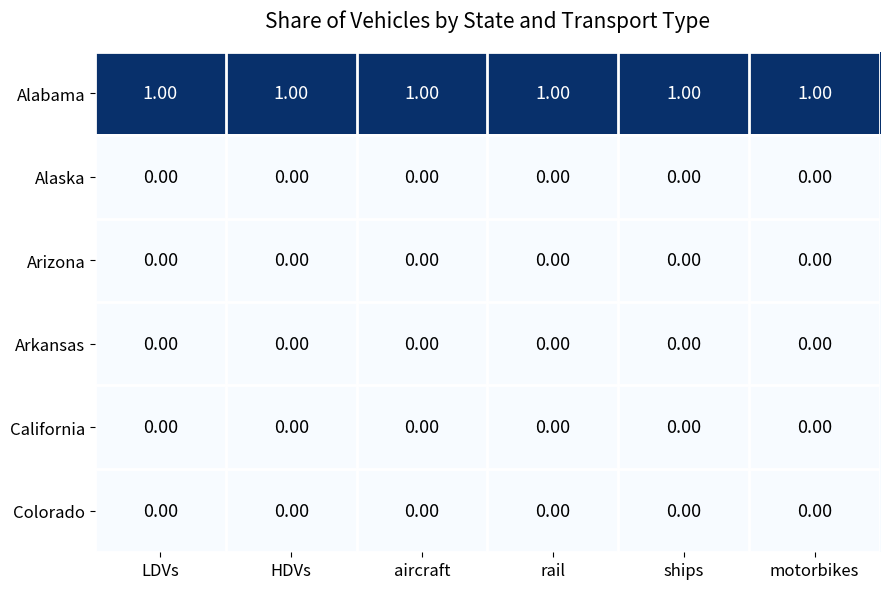

How many data points does each series have?

6